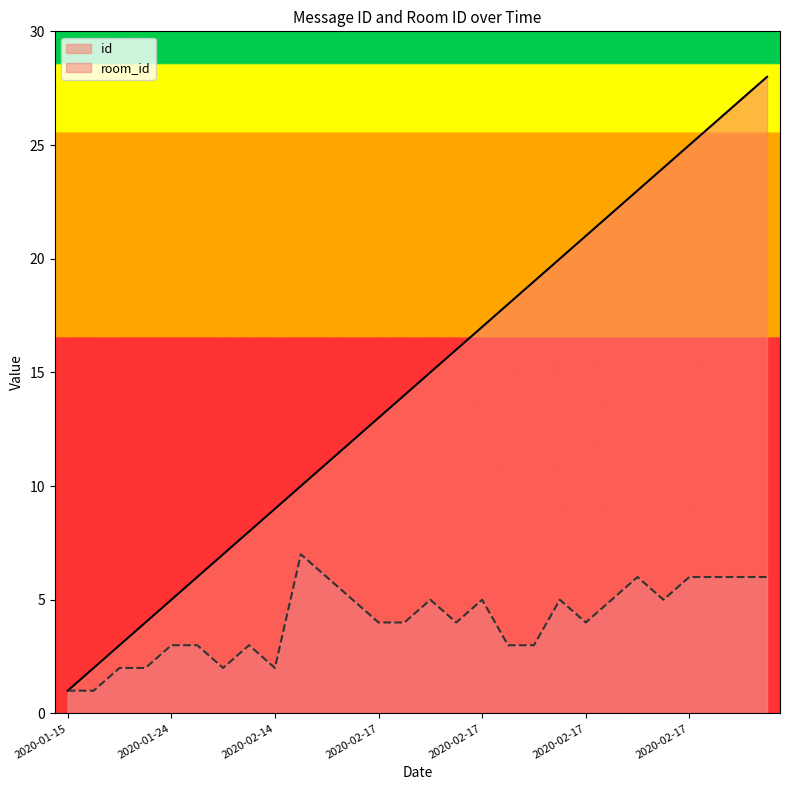

How many lines are shown in the chart?

2